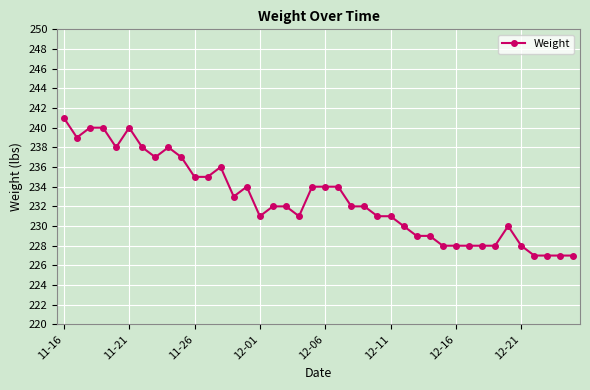

What is the value of the 11th point from the left?

235